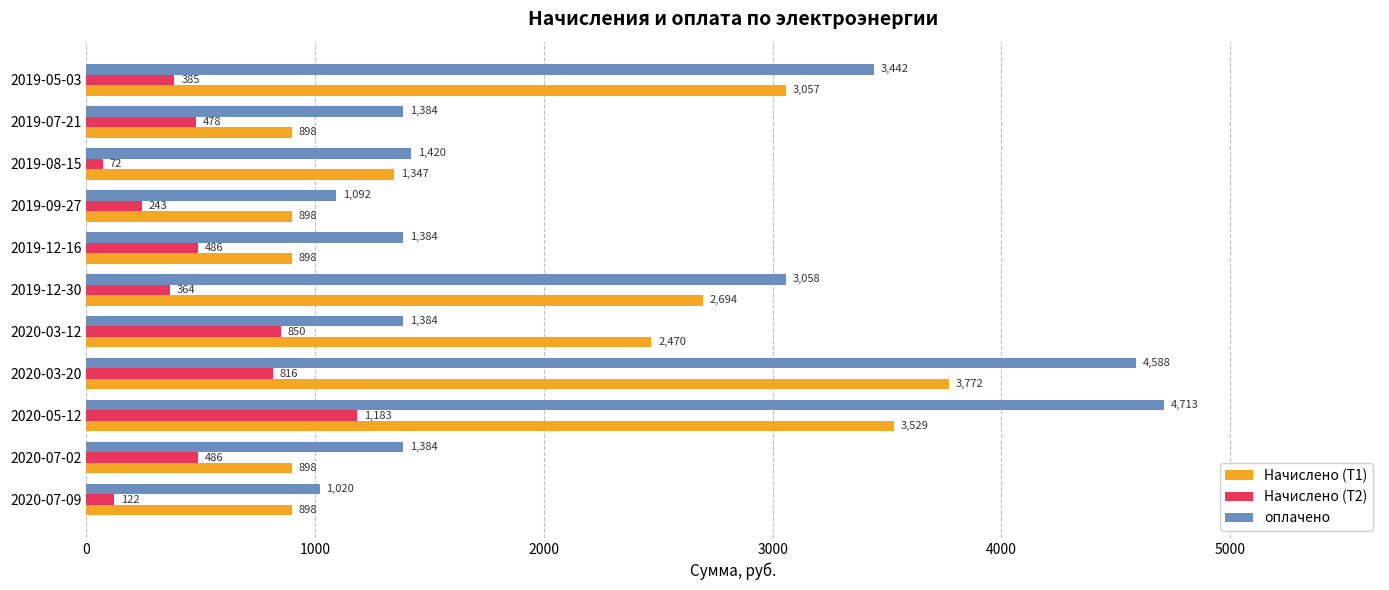

What is the difference between the maximum and minimum values in the Начислено (Т1) series?

2873.6